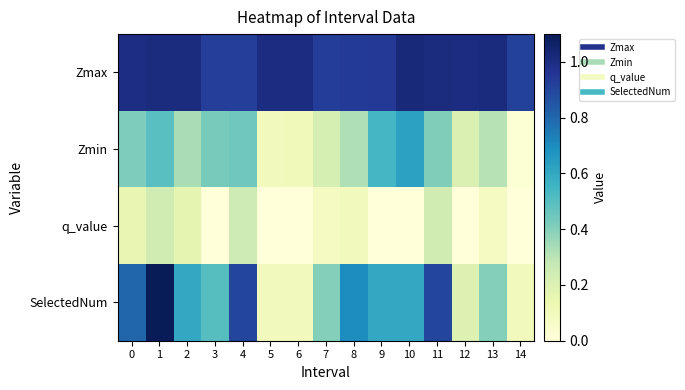

Reading left to right, transcribe all the data shown in this chart.

Zmax: 0=1.0	1=1.0	2=1.0	3=0.9	4=0.9	5=1.0	6=1.0	7=0.9	8=0.9	9=0.9	10=1.0	11=1.0	12=1.0	13=1.0	14=0.9
Zmin: 0=0.4	1=0.5	2=0.3	3=0.4	4=0.4	5=0.1	6=0.1	7=0.2	8=0.3	9=0.5	10=0.6	11=0.4	12=0.2	13=0.3	14=0.0
q_value: 0=0.2	1=0.2	2=0.2	3=0.0	4=0.3	5=0.0	6=0.0	7=0.1	8=0.1	9=0.0	10=0.0	11=0.2	12=0.0	13=0.1	14=0.0
SelectedNum: 0=0.8	1=1.1	2=0.6	3=0.5	4=0.9	5=0.1	6=0.1	7=0.4	8=0.7	9=0.6	10=0.6	11=0.9	12=0.2	13=0.4	14=0.1